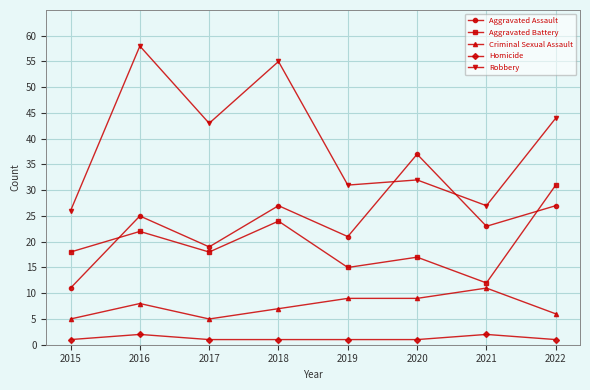

Count the number of categories in the chart.

8